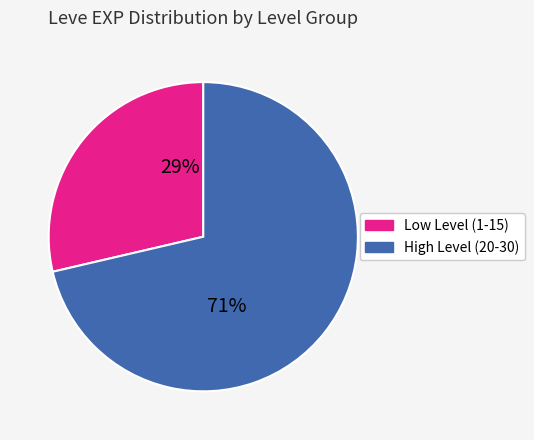

To the nearest percent, what is the average slice percentage?

50%